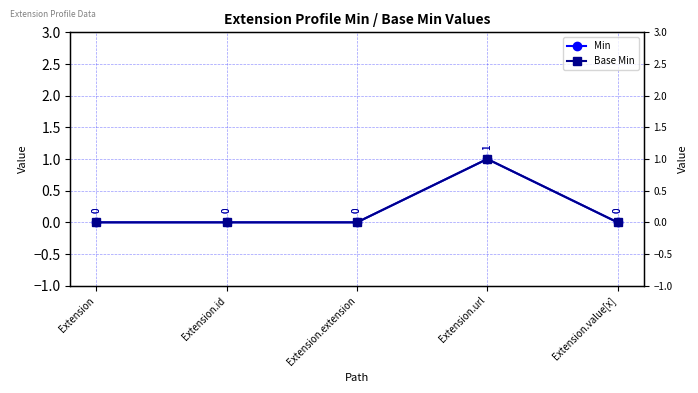

True or false: Min has more than 1 interior local peaks.

False